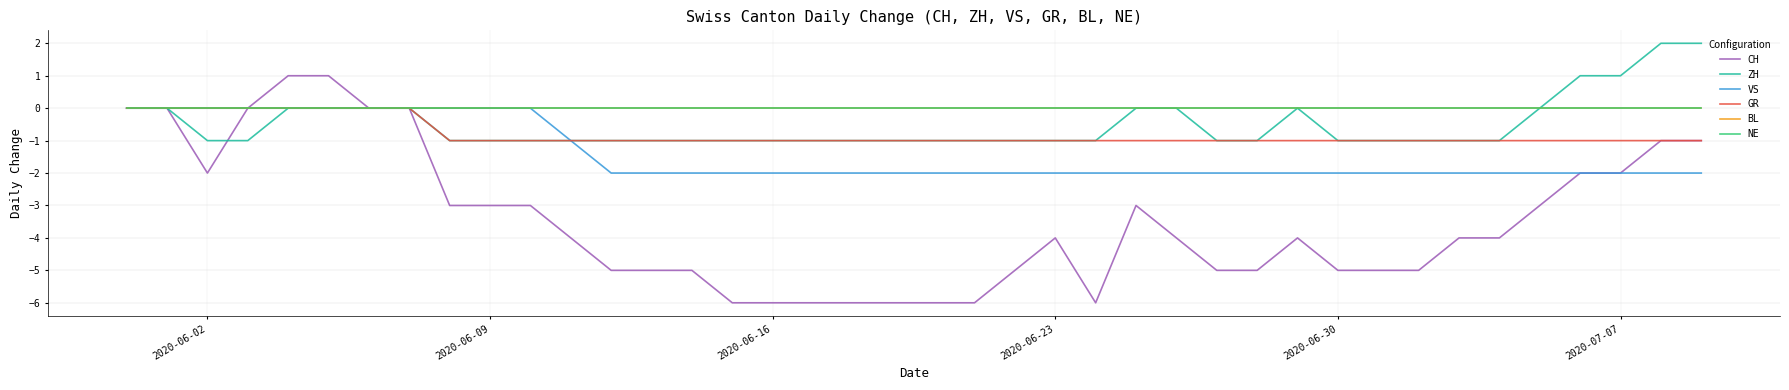

Count the GR values in the range -1 to 0.

40